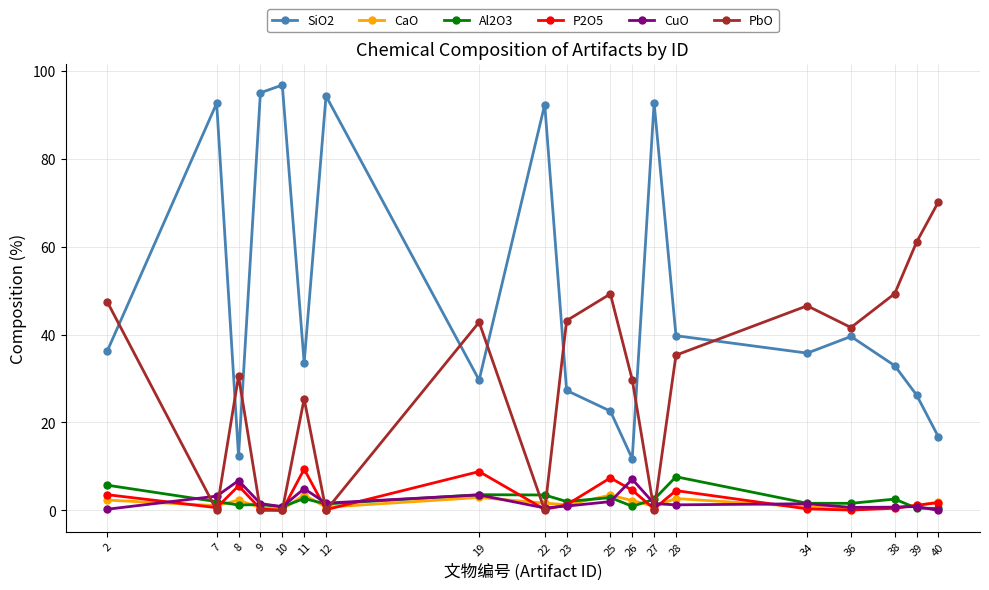

How many lines are shown in the chart?

6